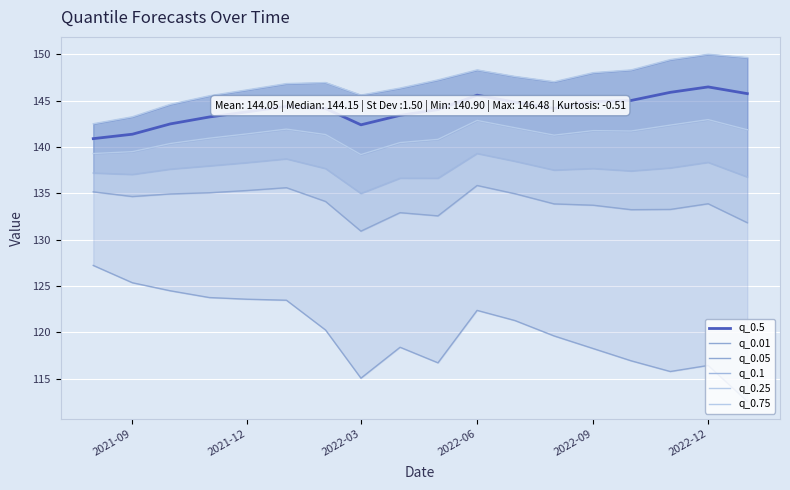

Which series has the largest range (max minus min)?

q_0.01